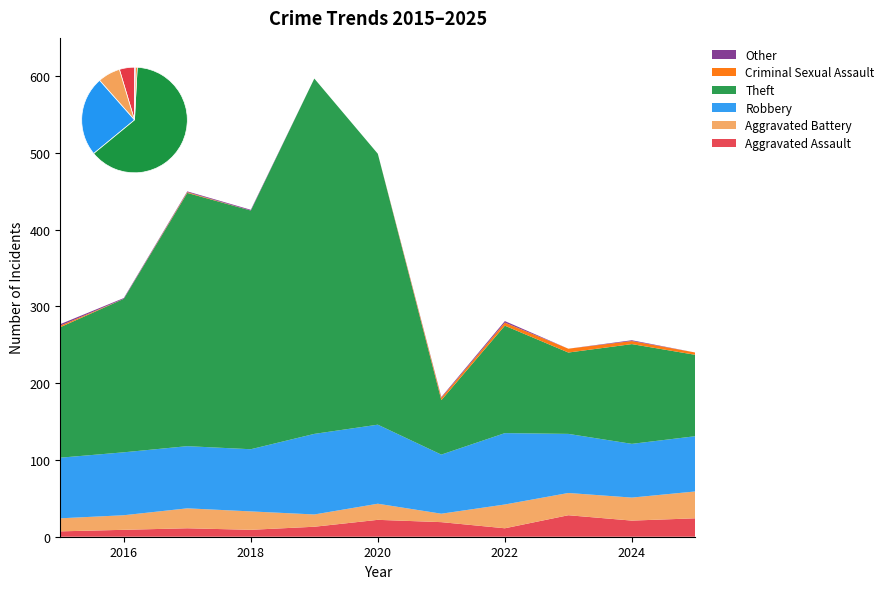

Reading left to right, what are all the values shown in this chart?

Aggravated Assault: 2015=7	2016=9	2017=11	2018=9	2019=13	2020=22	2021=19	2022=11	2023=28	2024=21	2025=24
Aggravated Battery: 2015=17	2016=19	2017=26	2018=24	2019=16	2020=21	2021=11	2022=31	2023=29	2024=30	2025=35
Robbery: 2015=79	2016=82	2017=81	2018=81	2019=105	2020=103	2021=77	2022=93	2023=77	2024=70	2025=72
Theft: 2015=170	2016=200	2017=330	2018=311	2019=463	2020=353	2021=71	2022=140	2023=106	2024=130	2025=106
Criminal Sexual Assault: 2015=2	2016=0	2017=1	2018=0	2019=0	2020=0	2021=3	2022=4	2023=5	2024=4	2025=3
Other: 2015=2	2016=1	2017=1	2018=1	2019=0	2020=0	2021=1	2022=2	2023=0	2024=1	2025=0